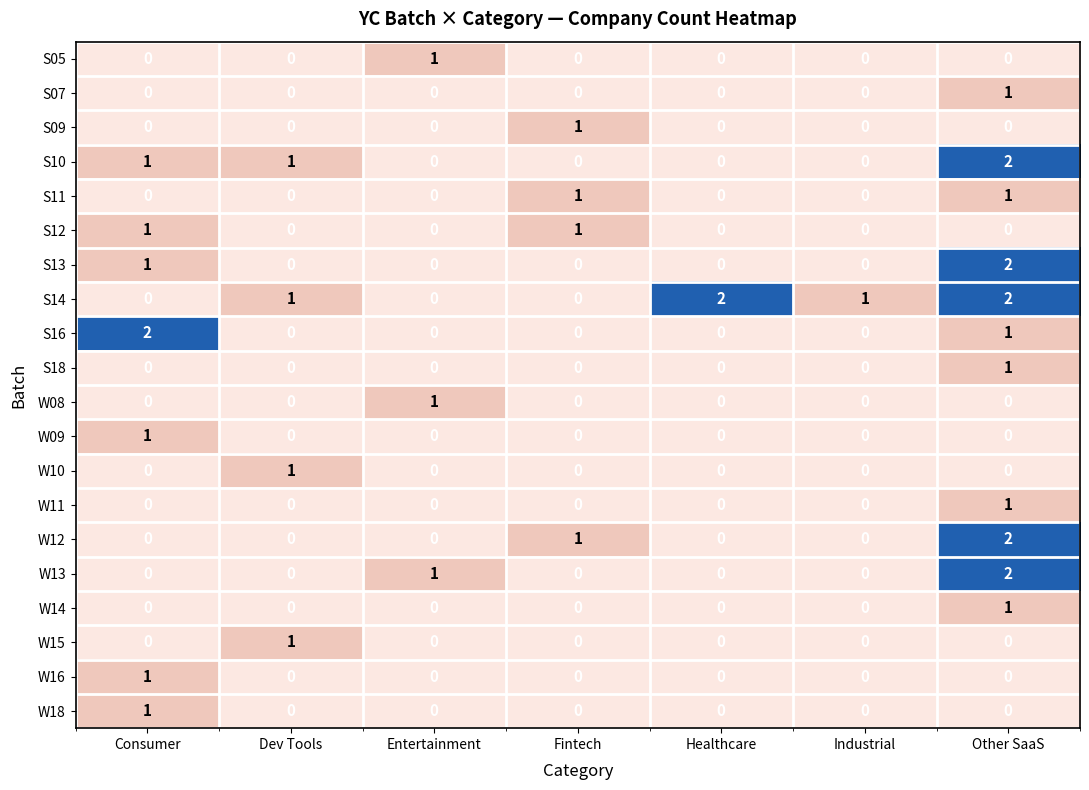

The W14 series shows 1 at Other SaaS. True or false?

True